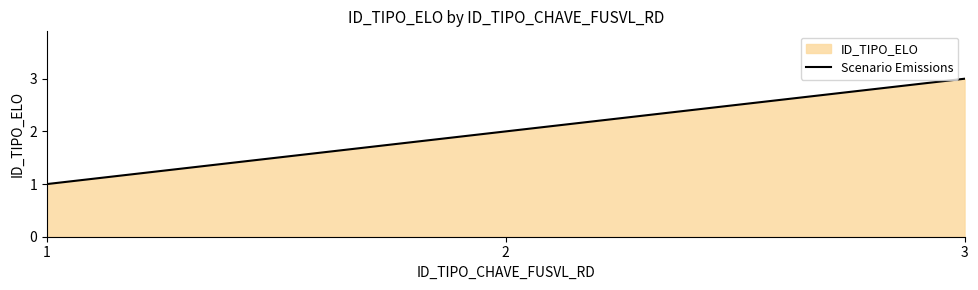

Reading right to left, list all the values displayed in this chart.

3=3	2=2	1=1